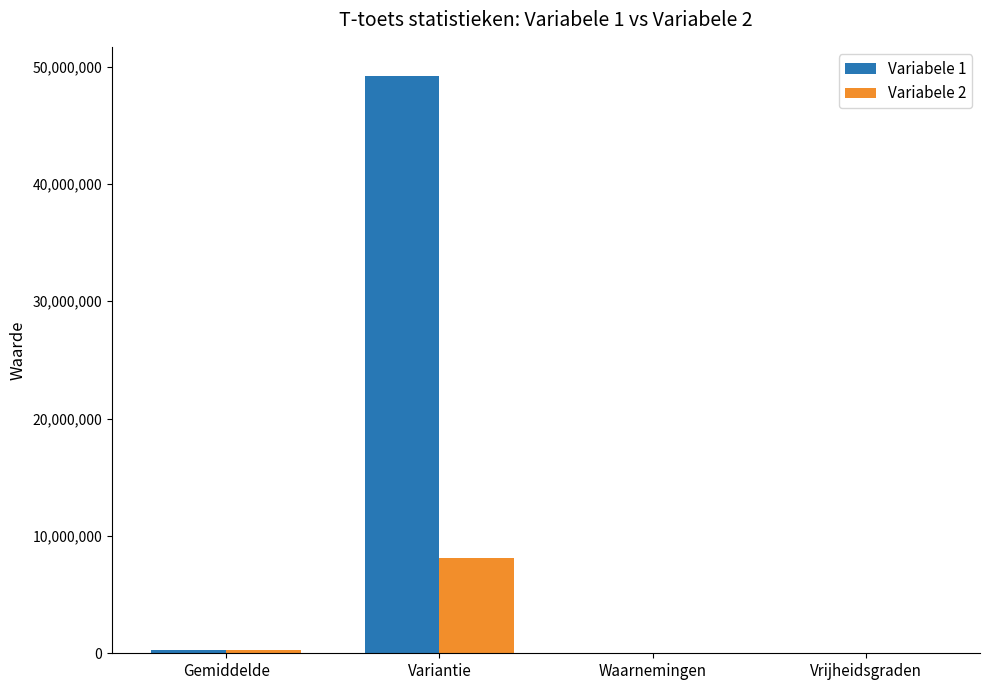

What is the spread (max minus min) of values at Gemiddelde?

57877.1